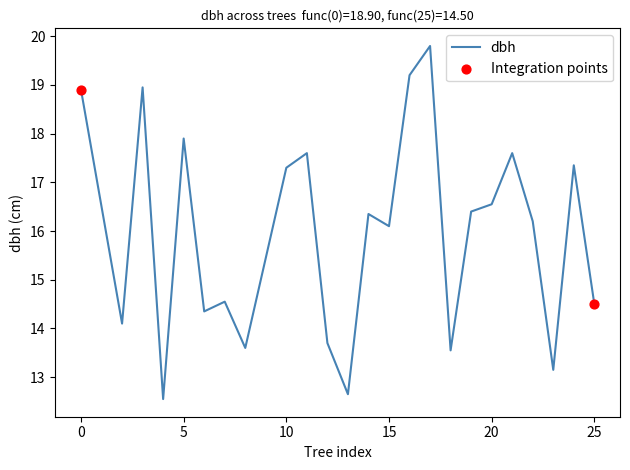

What is the maximum value shown in the chart?

19.8